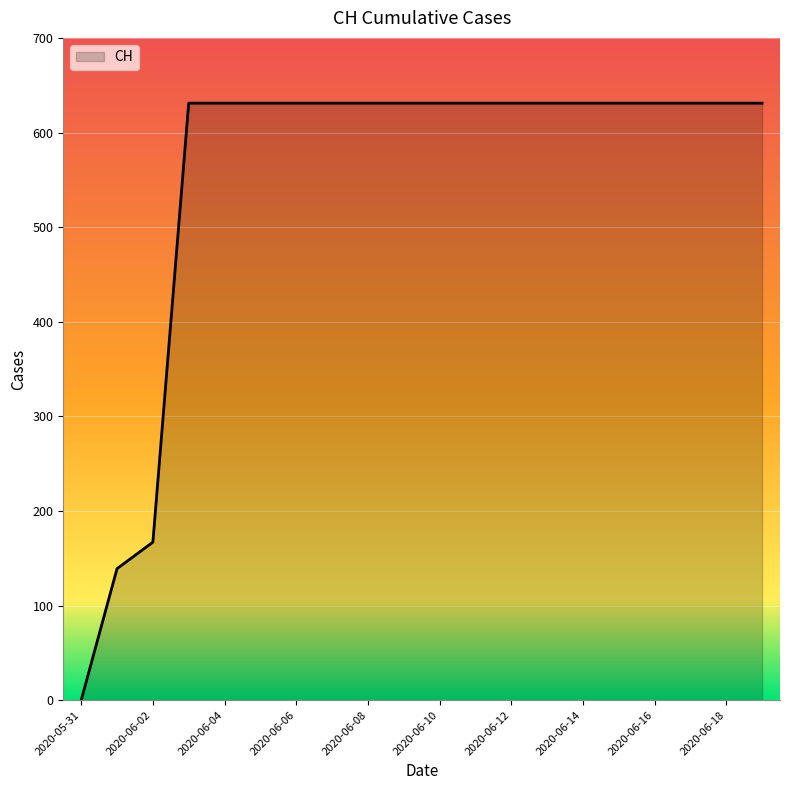

What is the greatest value displayed?

631